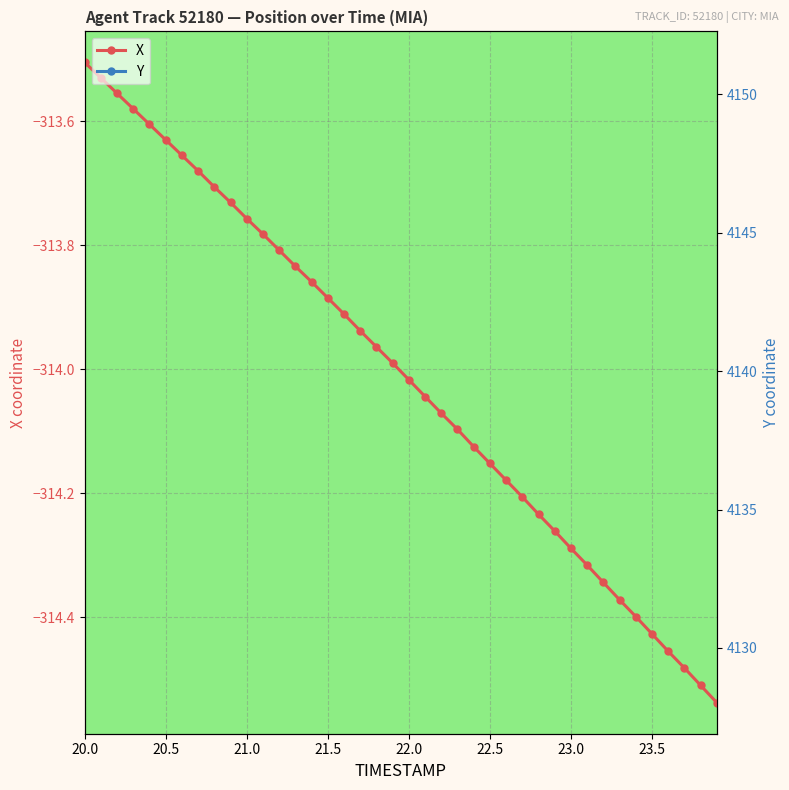

True or false: X has more than 0 interior local peaks.

False